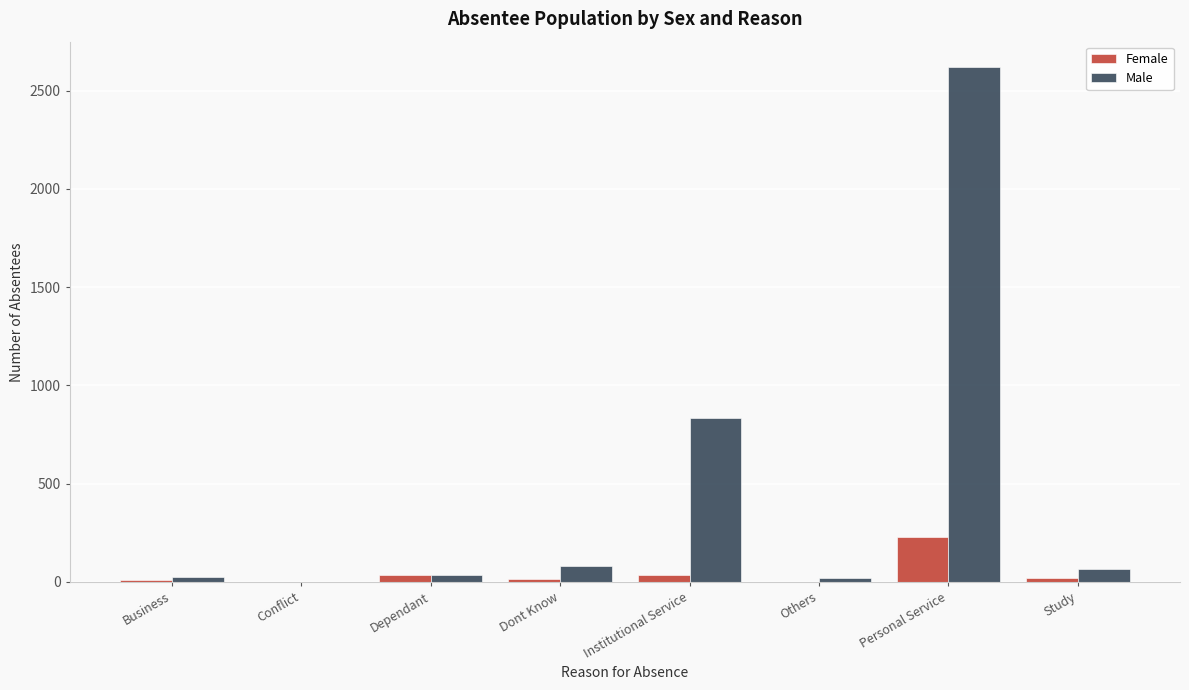

At which category is the sum across all series the highest?

Personal Service